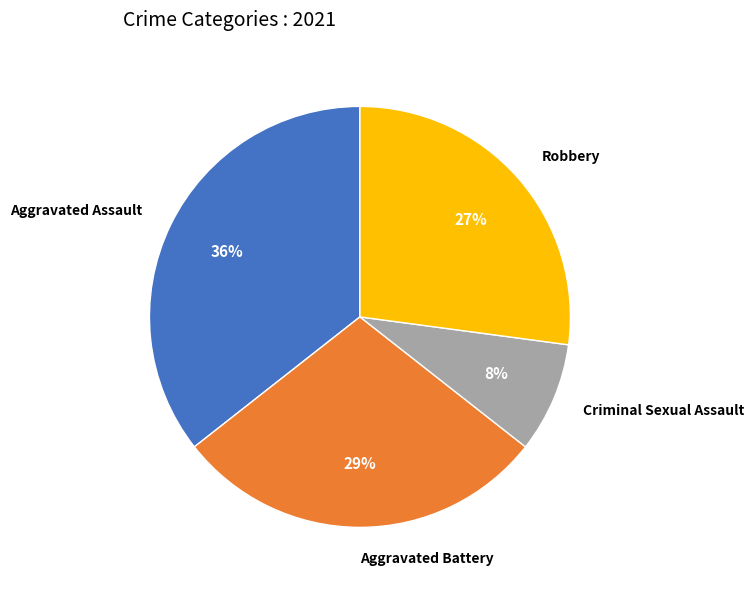

How many segments does this pie chart have?

4